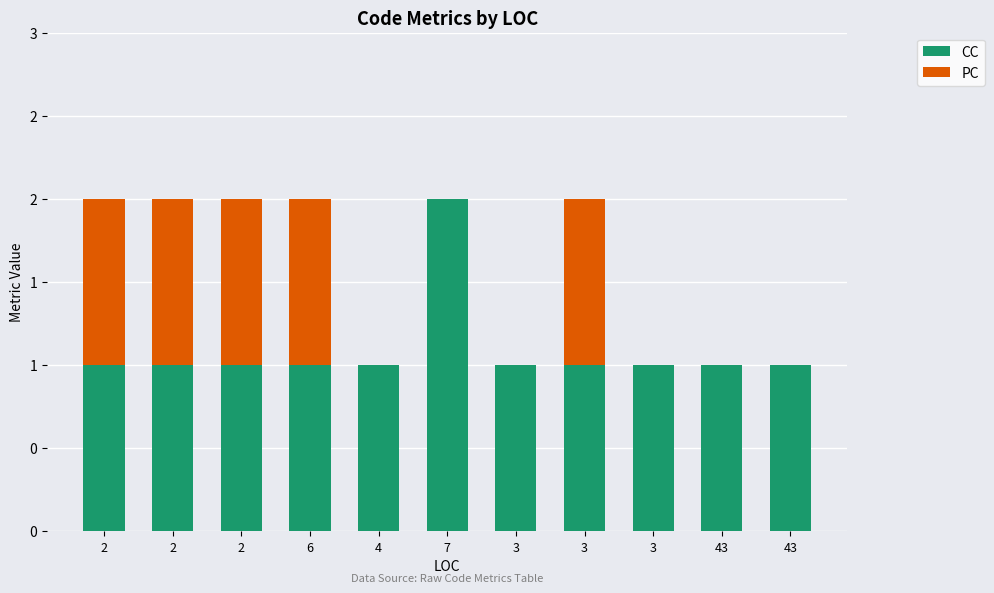

True or false: CC has a value of 1 at 3.

True